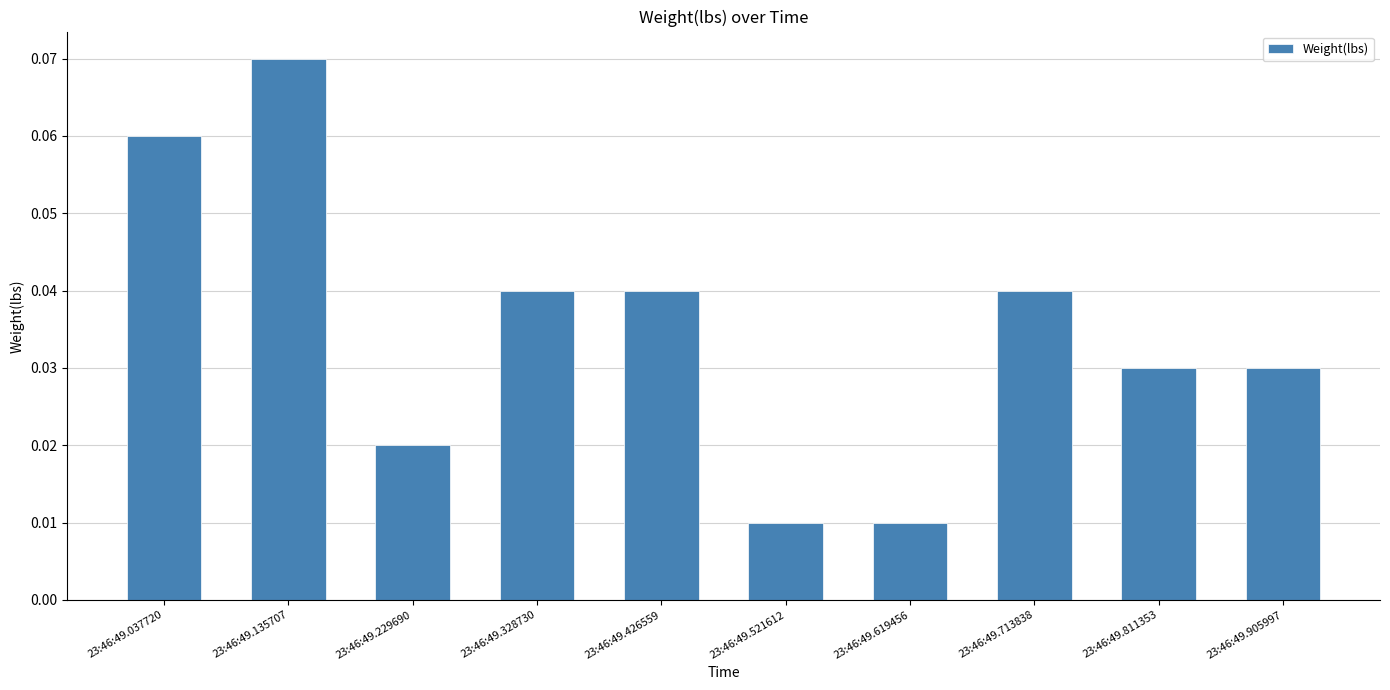

Does the chart contain any negative values?

No